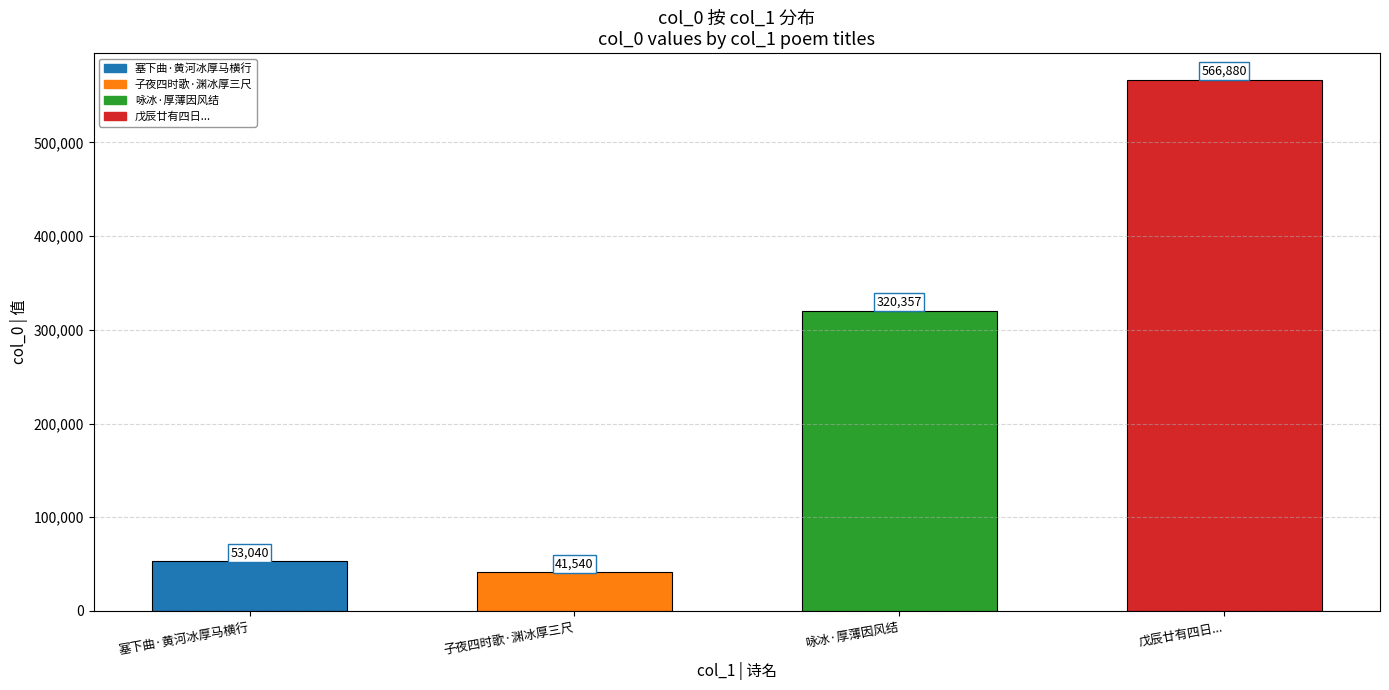

What is the value of the 4th bar from the left?

566880